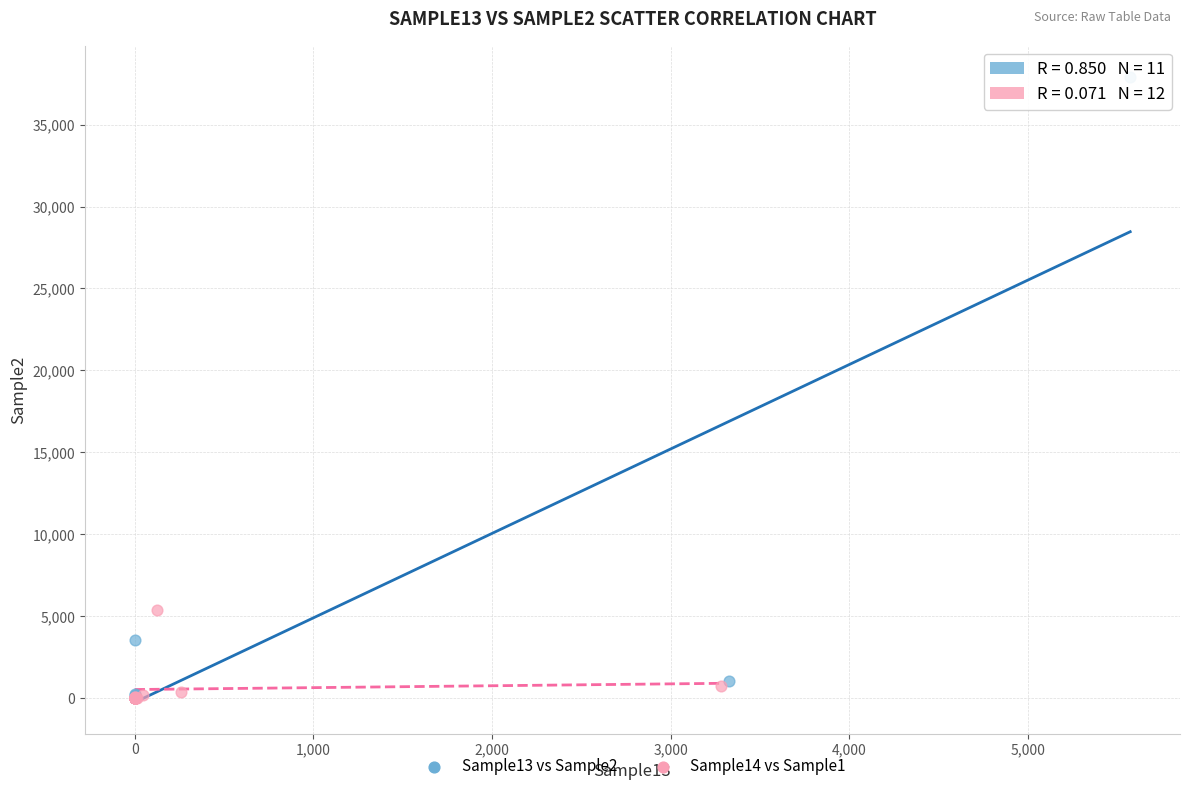

Which series reaches the maximum Y coordinate?

Sample13 vs Sample2